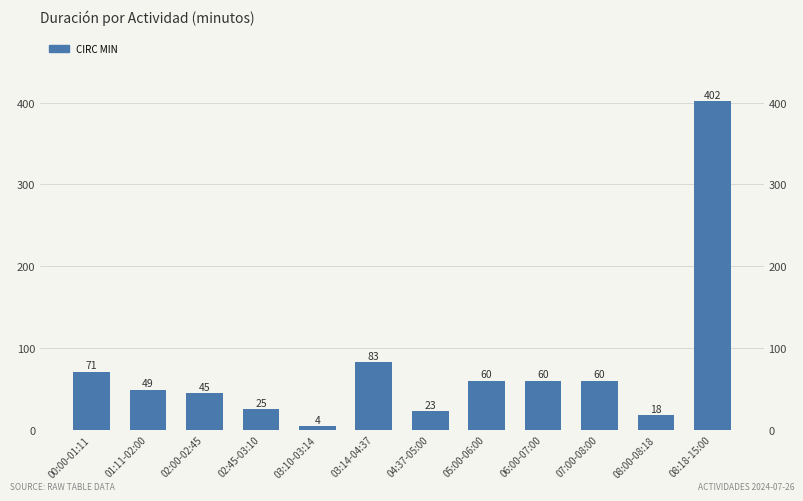

Reading right to left, extract all data points from this chart.

08:18-15:00=402	08:00-08:18=18	07:00-08:00=60	06:00-07:00=60	05:00-06:00=60	04:37-05:00=23	03:14-04:37=83	03:10-03:14=4	02:45-03:10=25	02:00-02:45=45	01:11-02:00=49	00:00-01:11=71